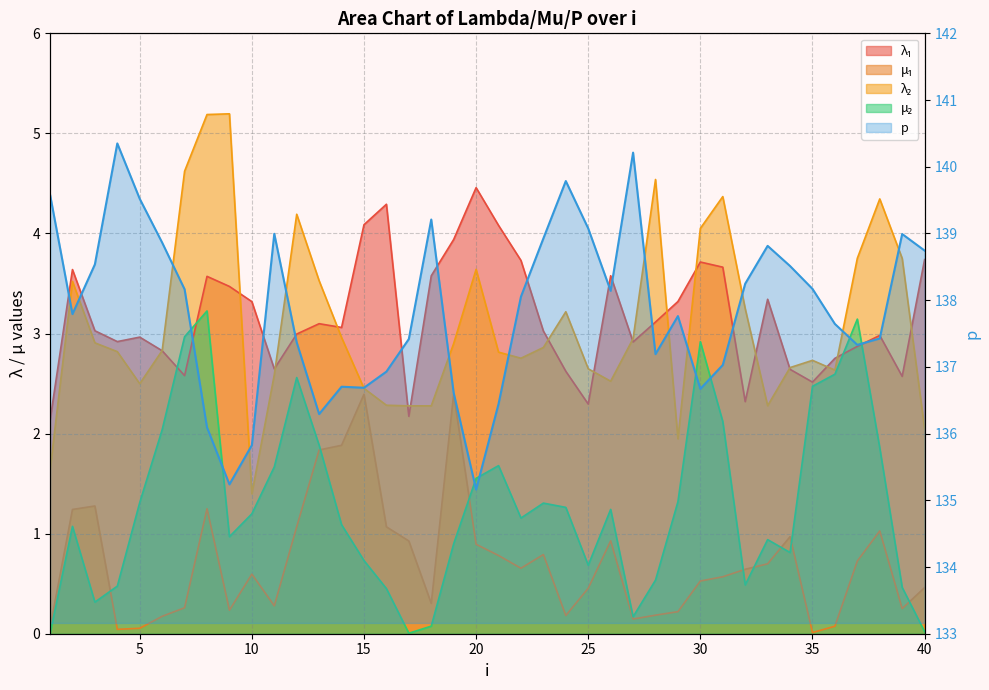

Is the value of lambda.1 at 36 greater than the value of p at 34?

No